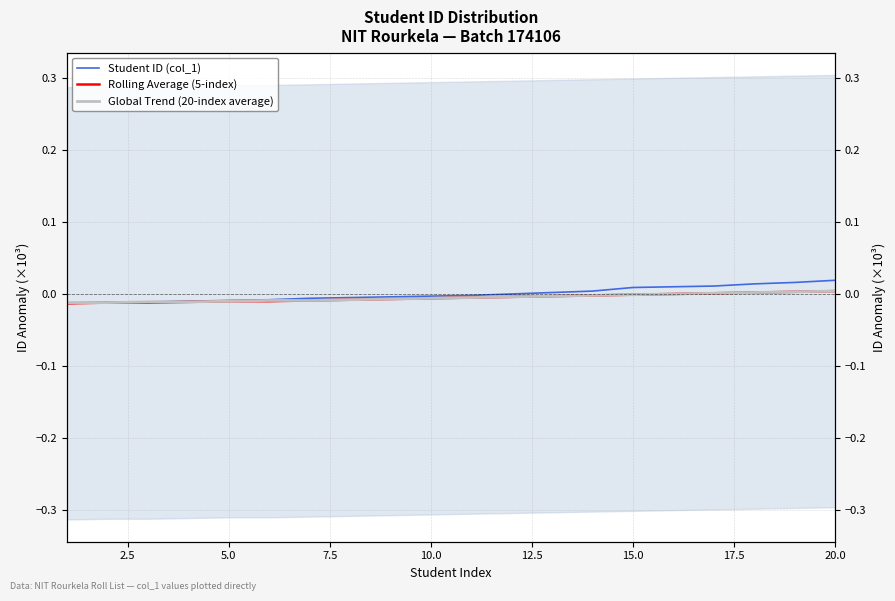

Is it true that Rolling Average (5-index) equals -0.0 at 10.0?

True